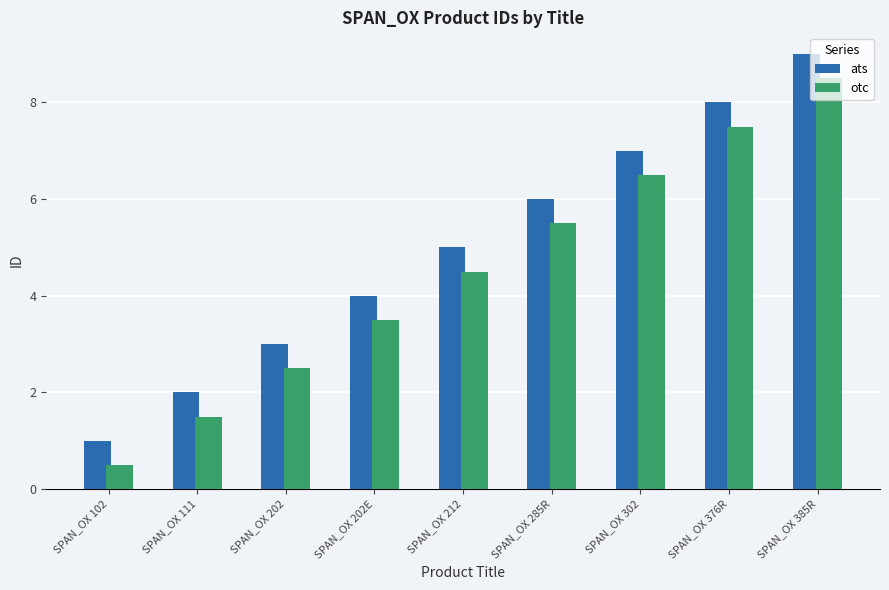

At SPAN_OX 202E, list the series in order from largest to smallest.

ats, otc